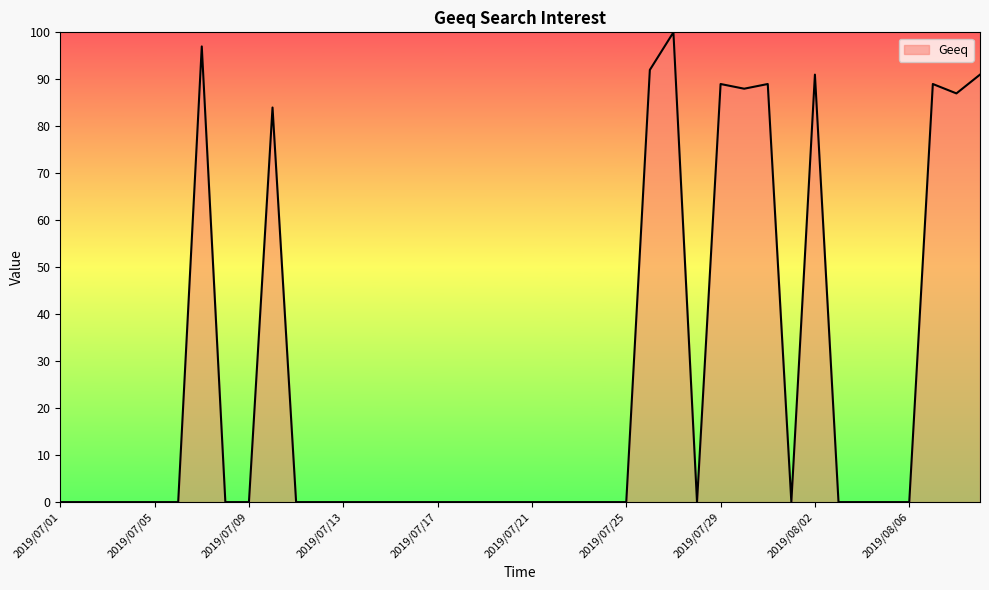

What is the greatest value displayed?

100